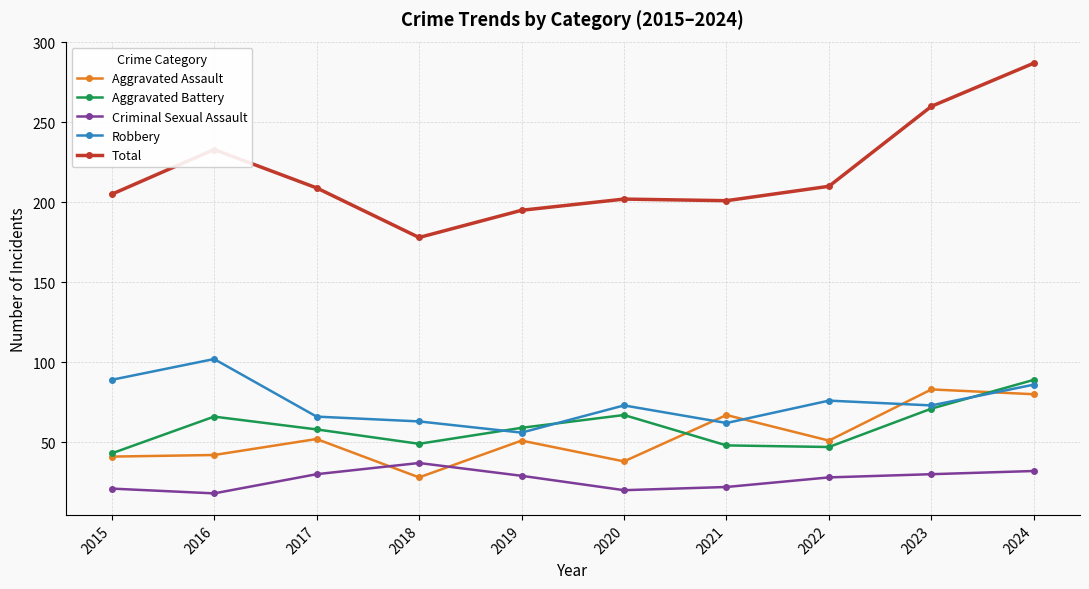

Rank the series by their maximum value, from highest to lowest.

Total, Robbery, Aggravated Battery, Aggravated Assault, Criminal Sexual Assault